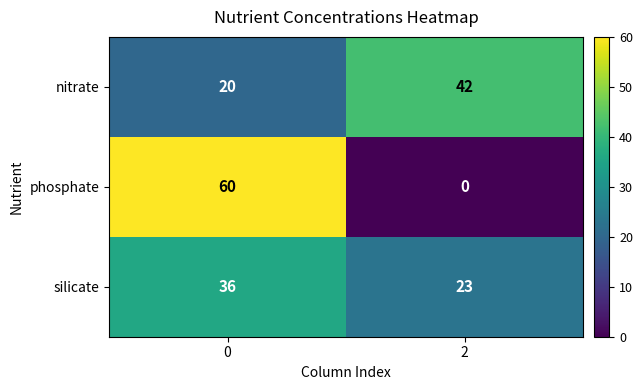

List the series in order of their peak value, highest first.

phosphate, nitrate, silicate